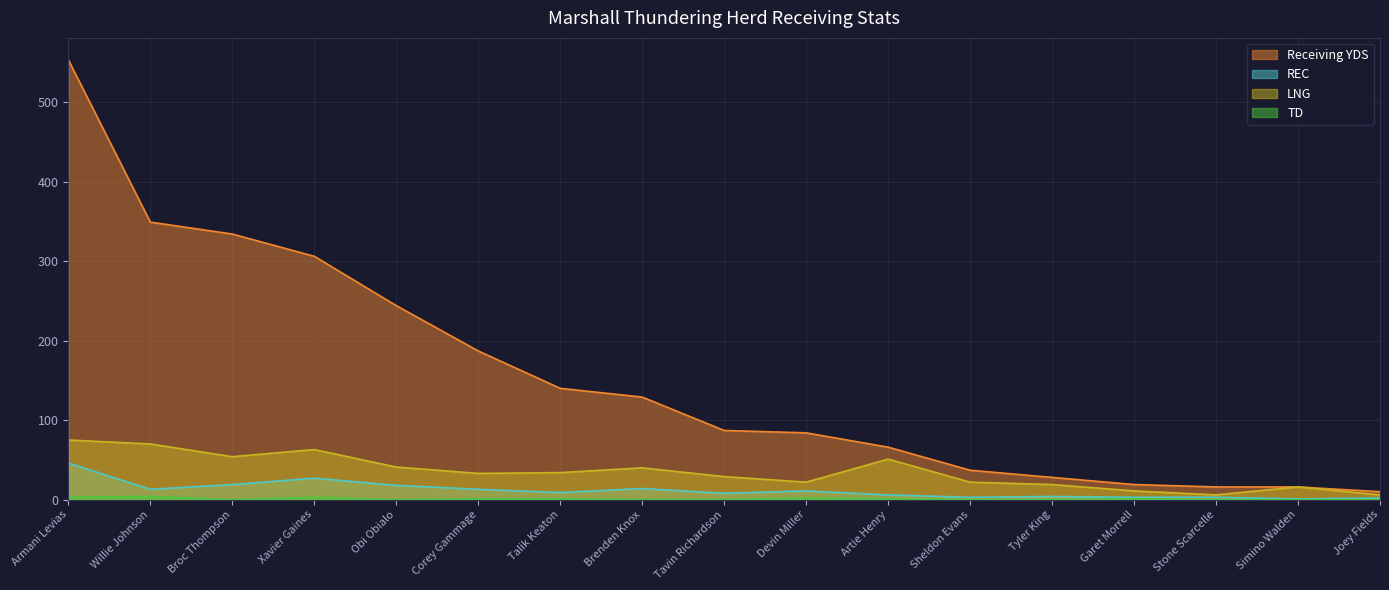

What is the difference between the LNG values at Garet Morrell and Xavier Gaines?

52